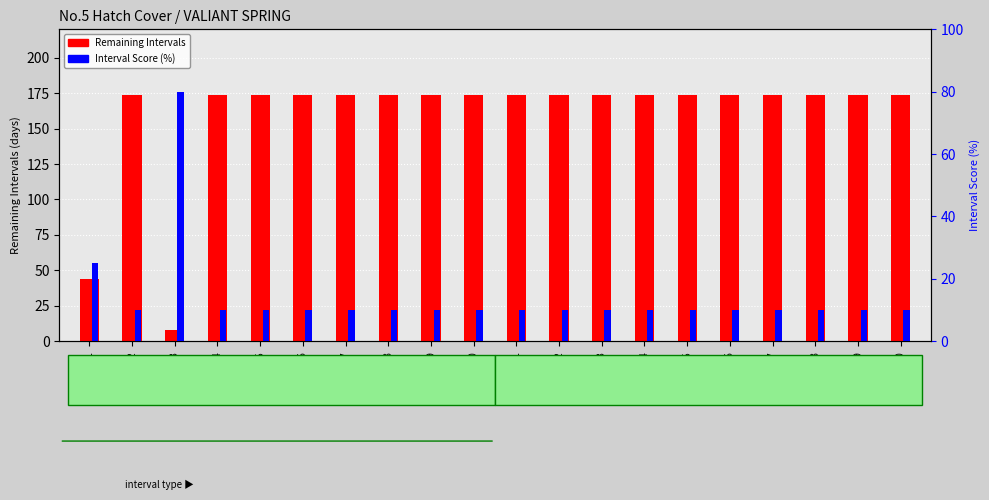

What is the maximum value for Remaining Intervals?

174